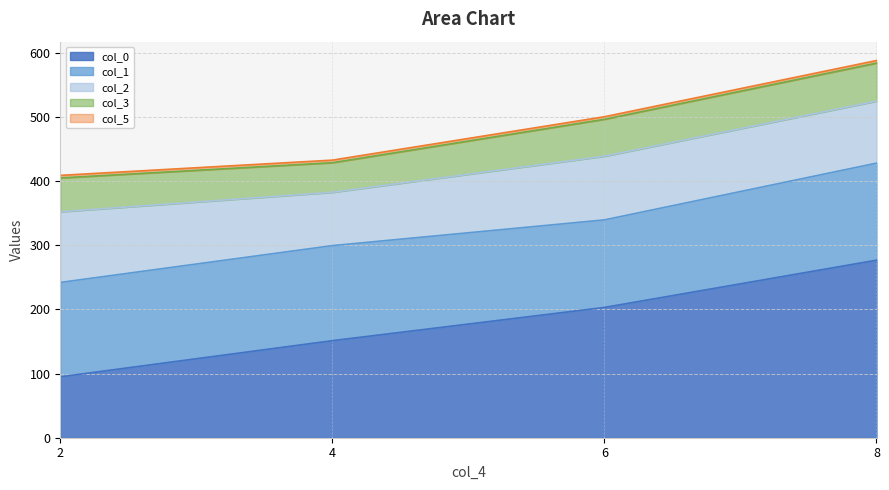

True or false: col_1 and col_0 intersect in this chart.

True